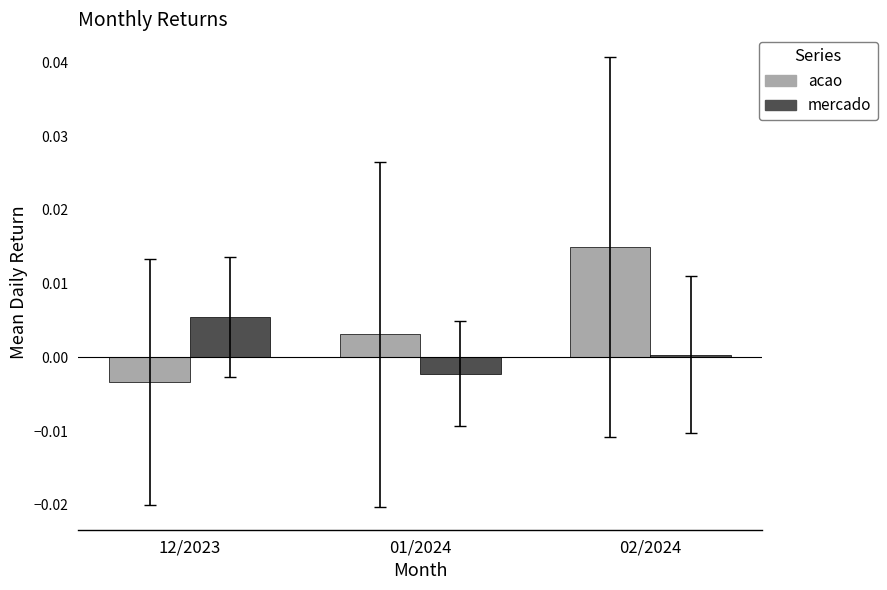

At which label does mercado reach its peak?

12/2023